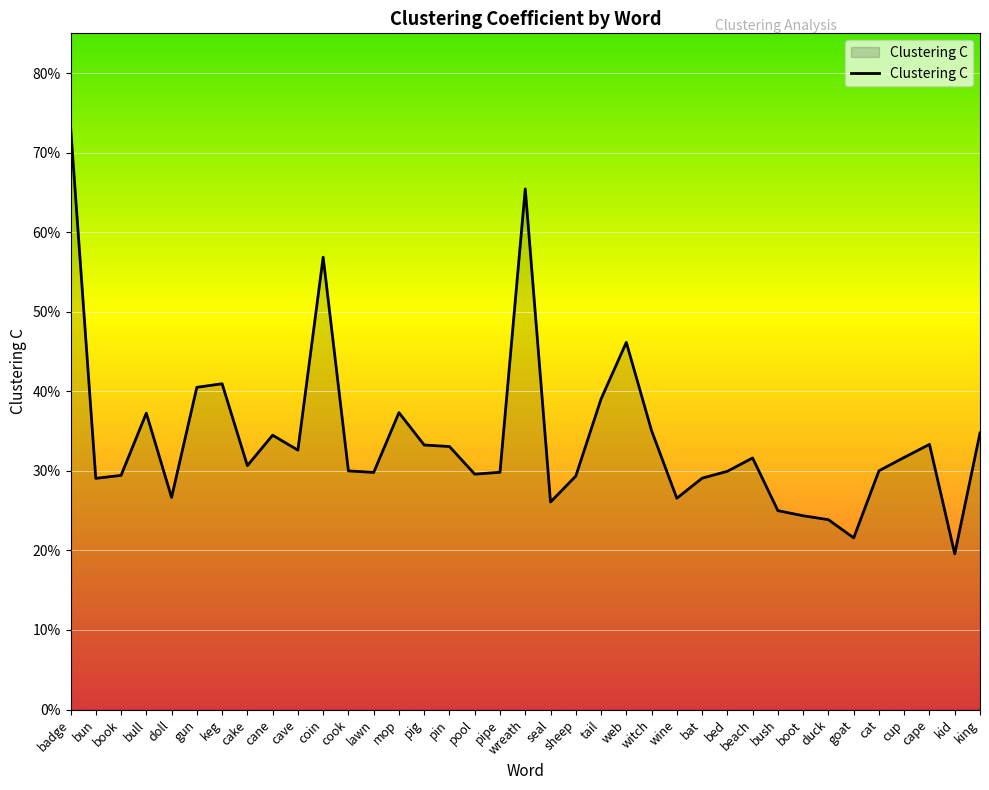

What position from the left is sheep?

21